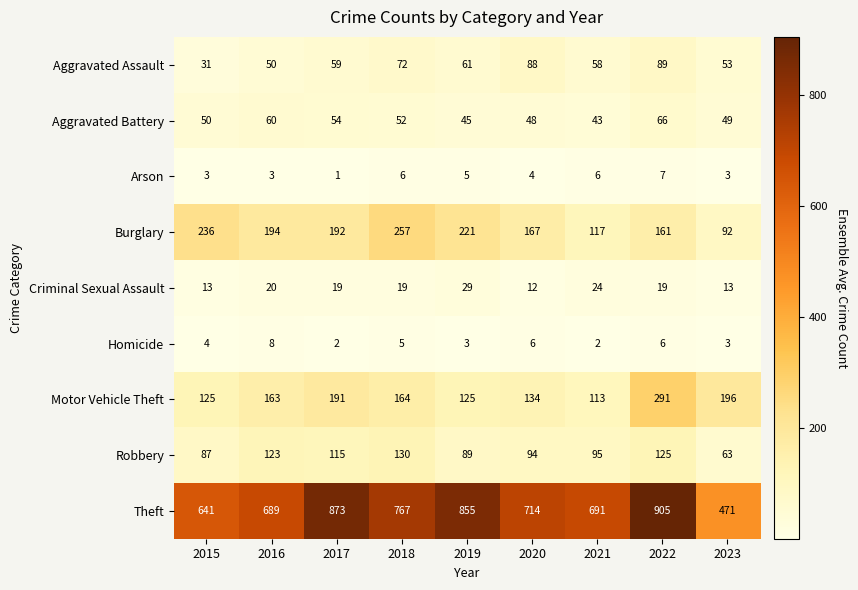

What is the difference between the second highest and second lowest values in the Motor Vehicle Theft series?

71